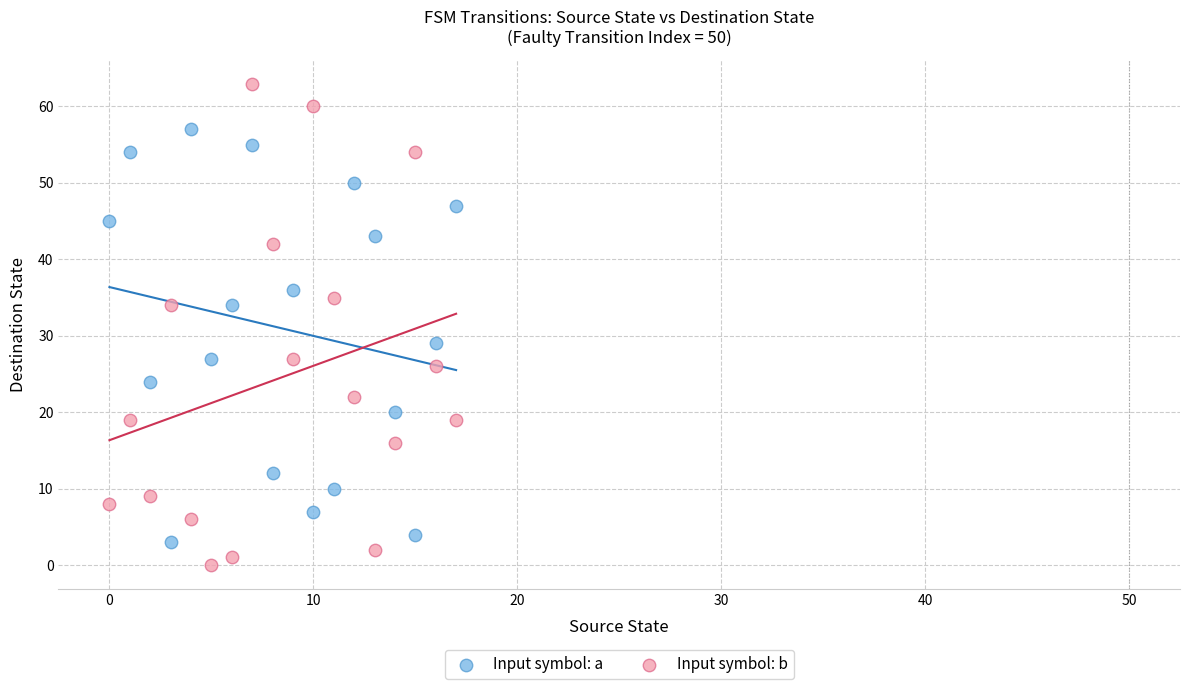

Across all data points, what is the range of Y values (max minus min)?

63